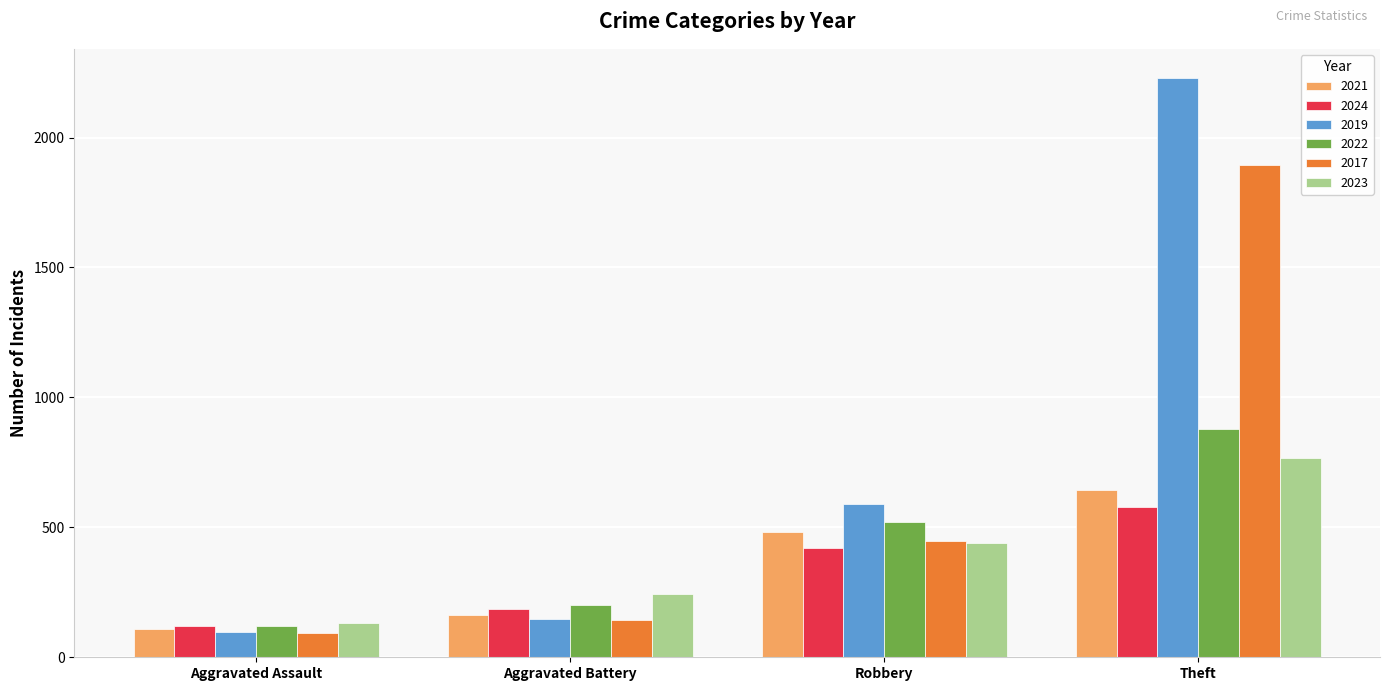

List the series in order of their peak value, lowest first.

2024, 2021, 2023, 2022, 2017, 2019